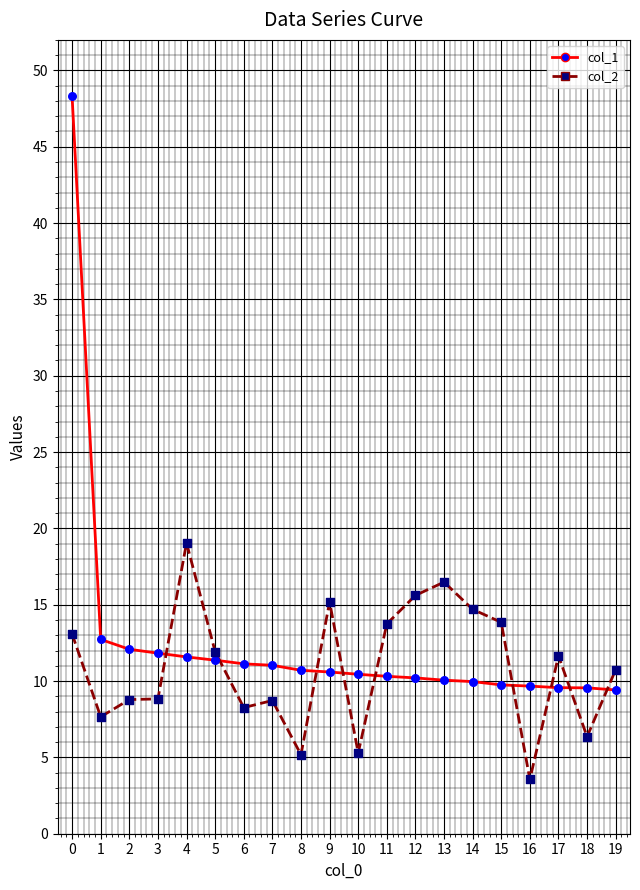

What are all the series names shown in the legend?

col_1, col_2